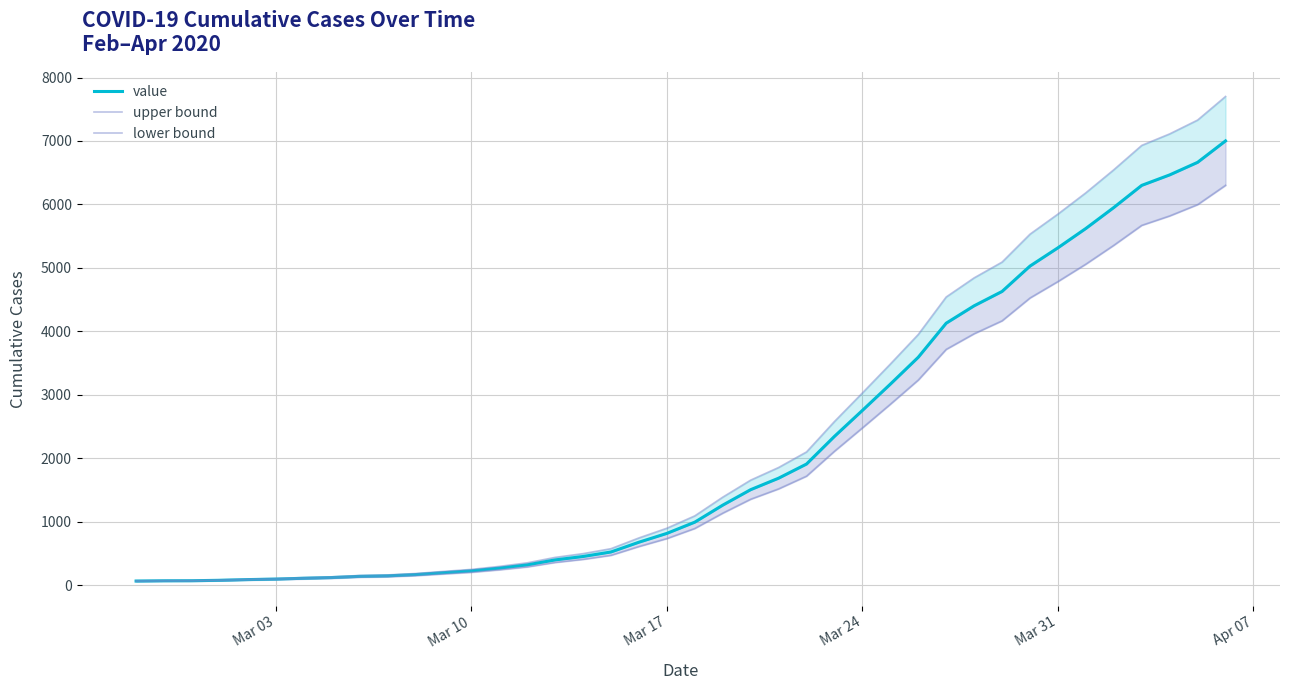

Does the chart have visible grid lines?

Yes